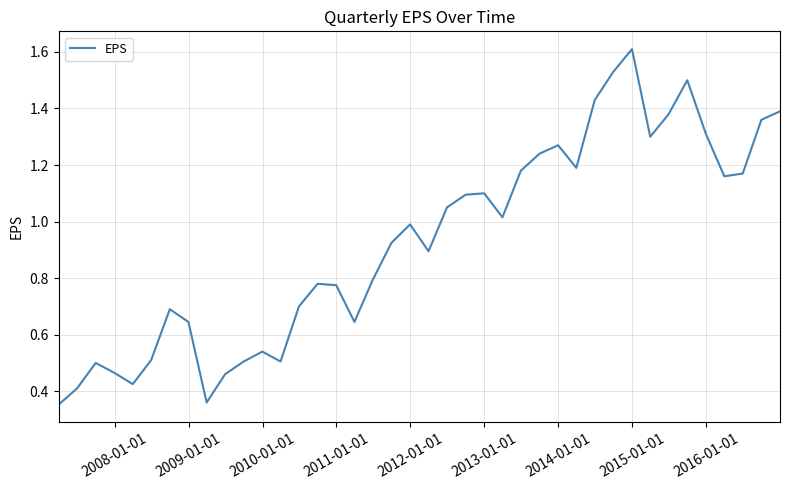

What is the maximum value shown in the chart?

1.6